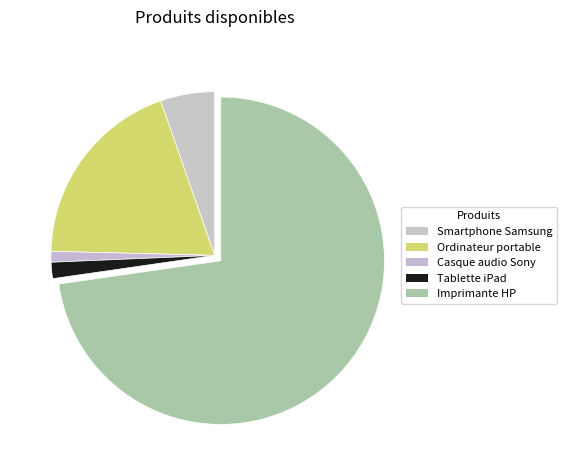

Combined, do Smartphone Samsung and Ordinateur portable account for over 50%?

No